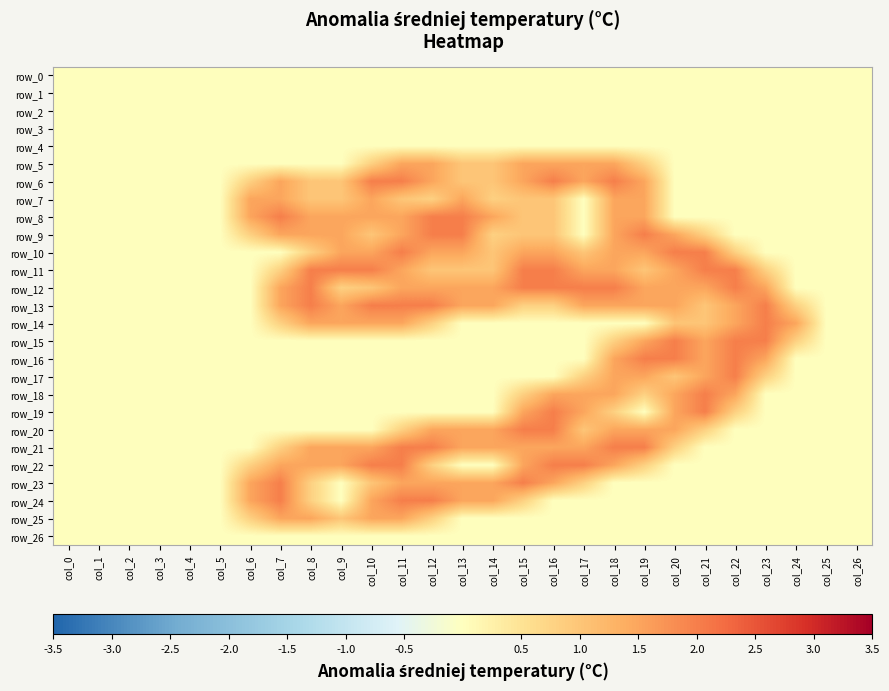

How many data points in row_21 are above 0?

14